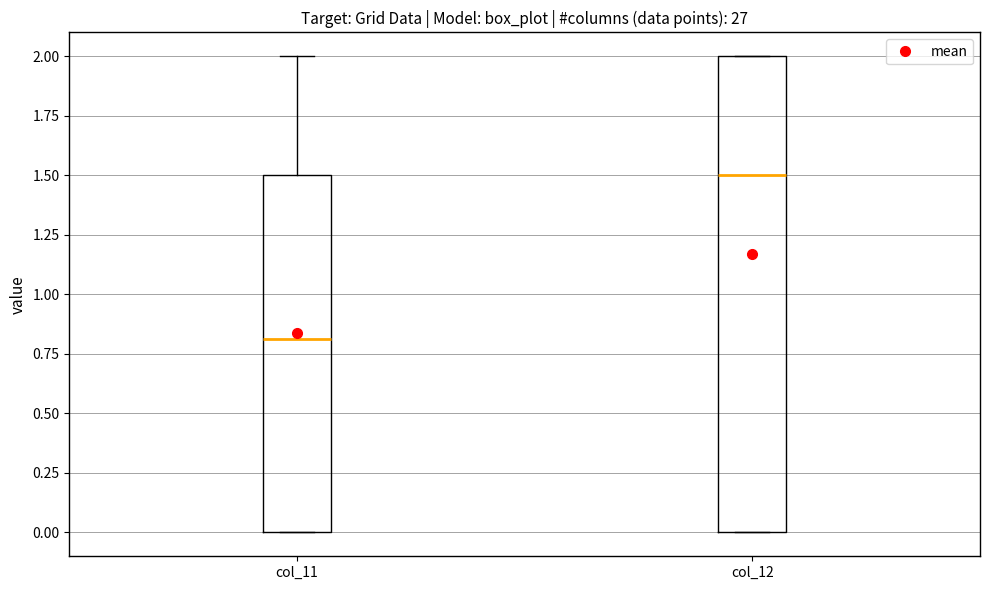

Which box has the lowest median line?

col_11